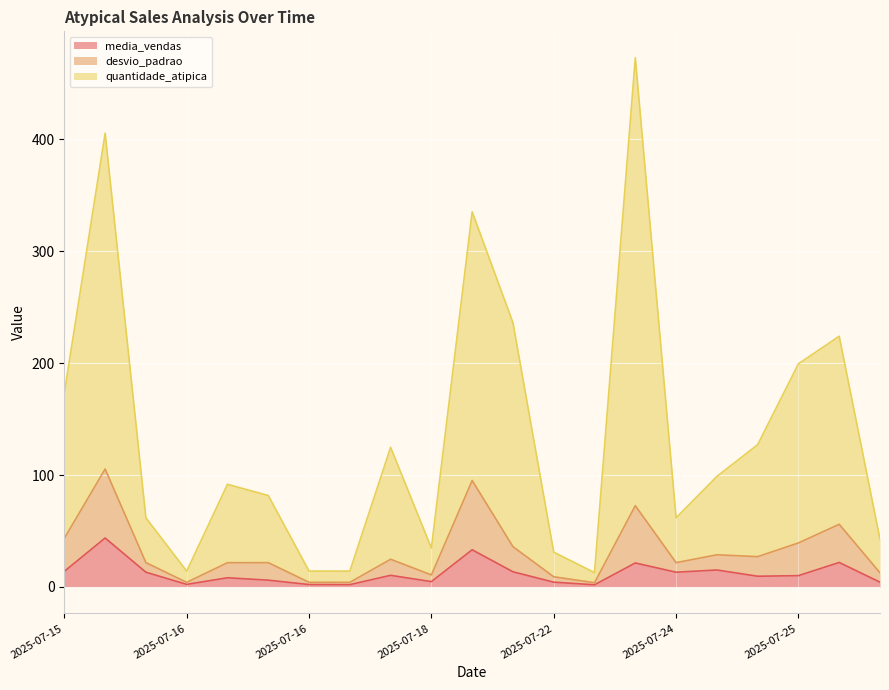

Is the value of quantidade_atipica at 2025-07-15 greater than the value of desvio_padrao at 2025-07-23?

Yes